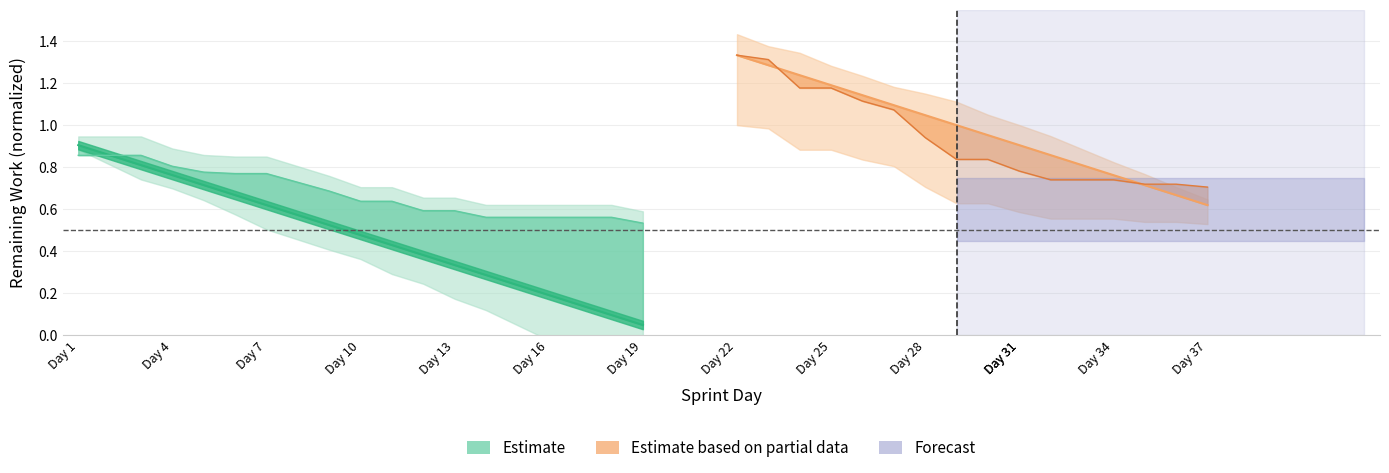

How many lines are shown in the chart?

2